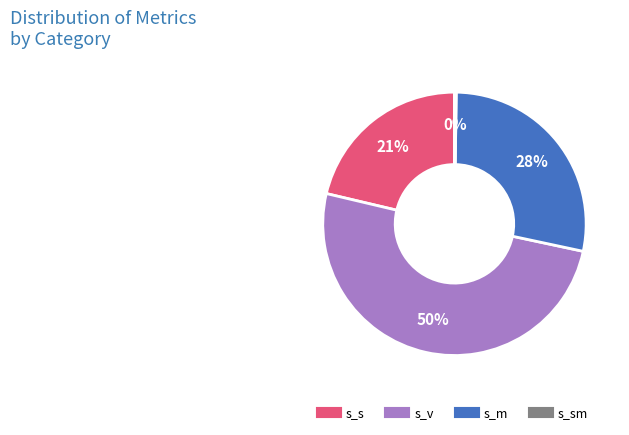

Is there any slice that represents more than half of the pie?

Yes